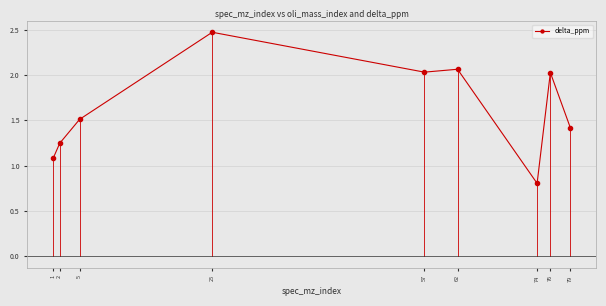

What is the smallest value displayed?

0.8